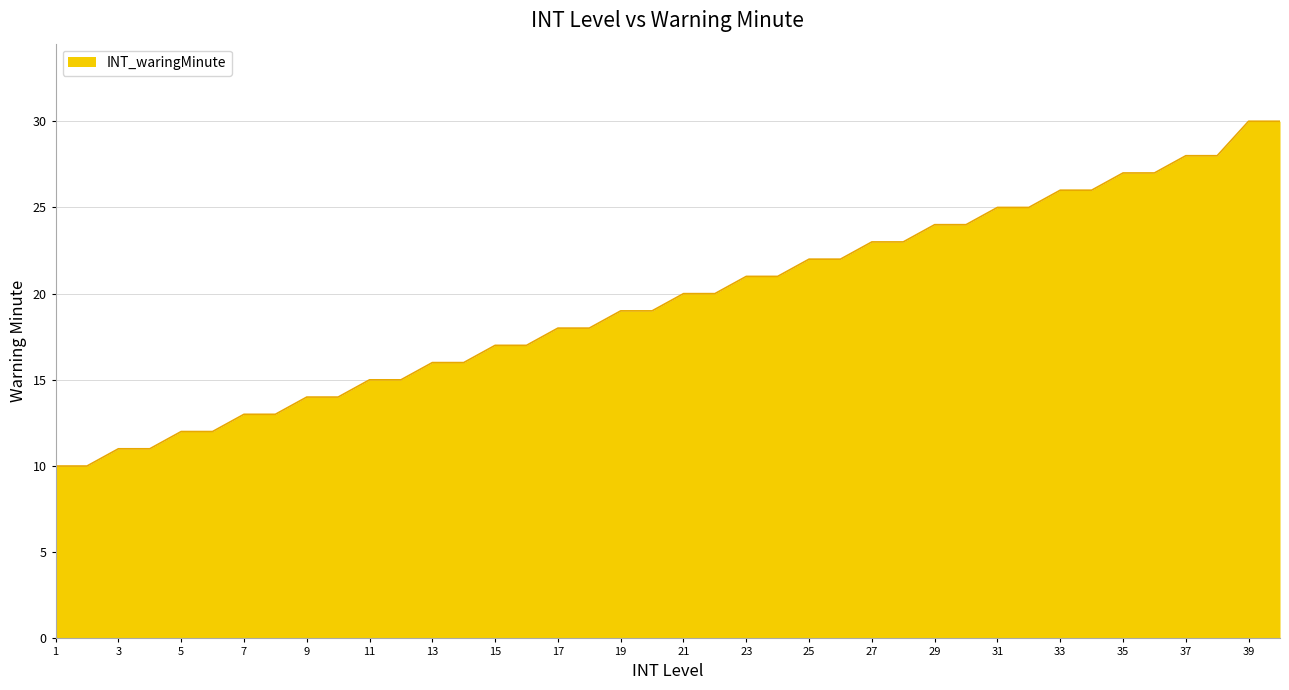

What is the minimum value shown in the chart?

10